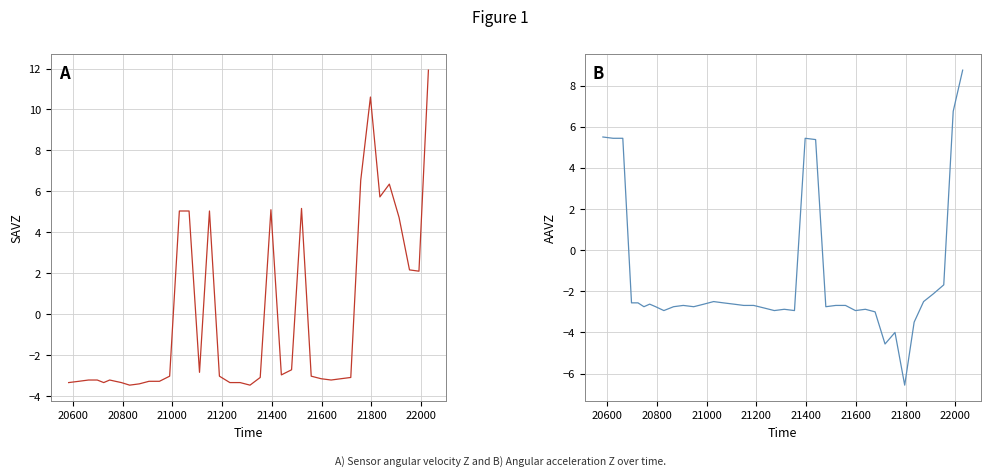

Is the value of AAVZ at 21800 greater than the value of SAVZ at 37?

No